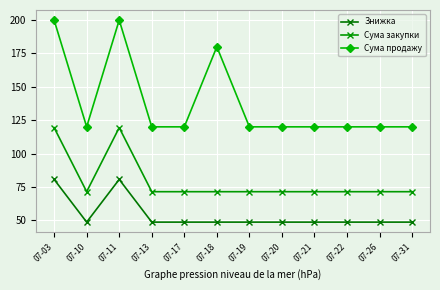

Is it true that Сума закупки equals 119.4 at 07-11?

True